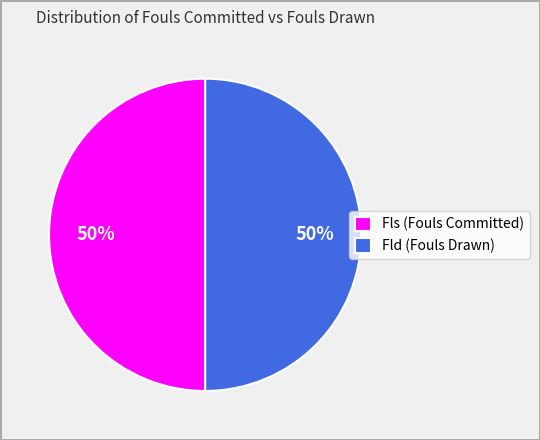

How many segments does this pie chart have?

2